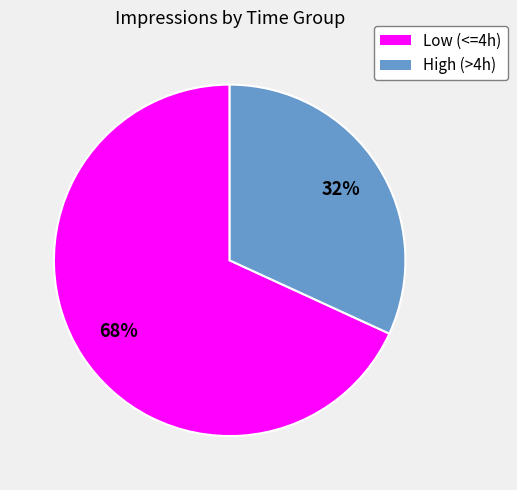

How many slices are in this pie chart?

2